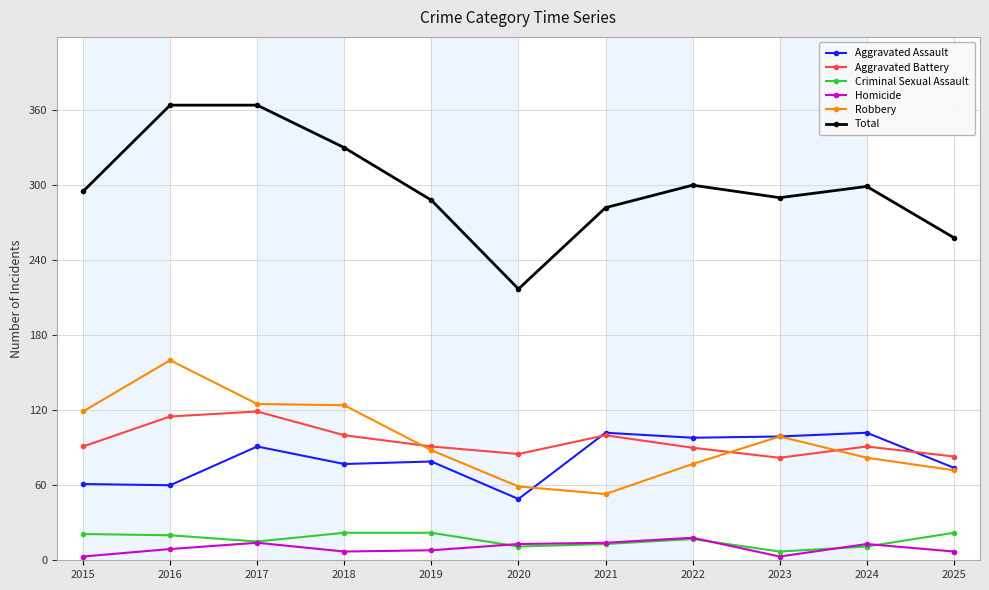

At 2016, list the series in order from largest to smallest.

Total, Robbery, Aggravated Battery, Aggravated Assault, Criminal Sexual Assault, Homicide